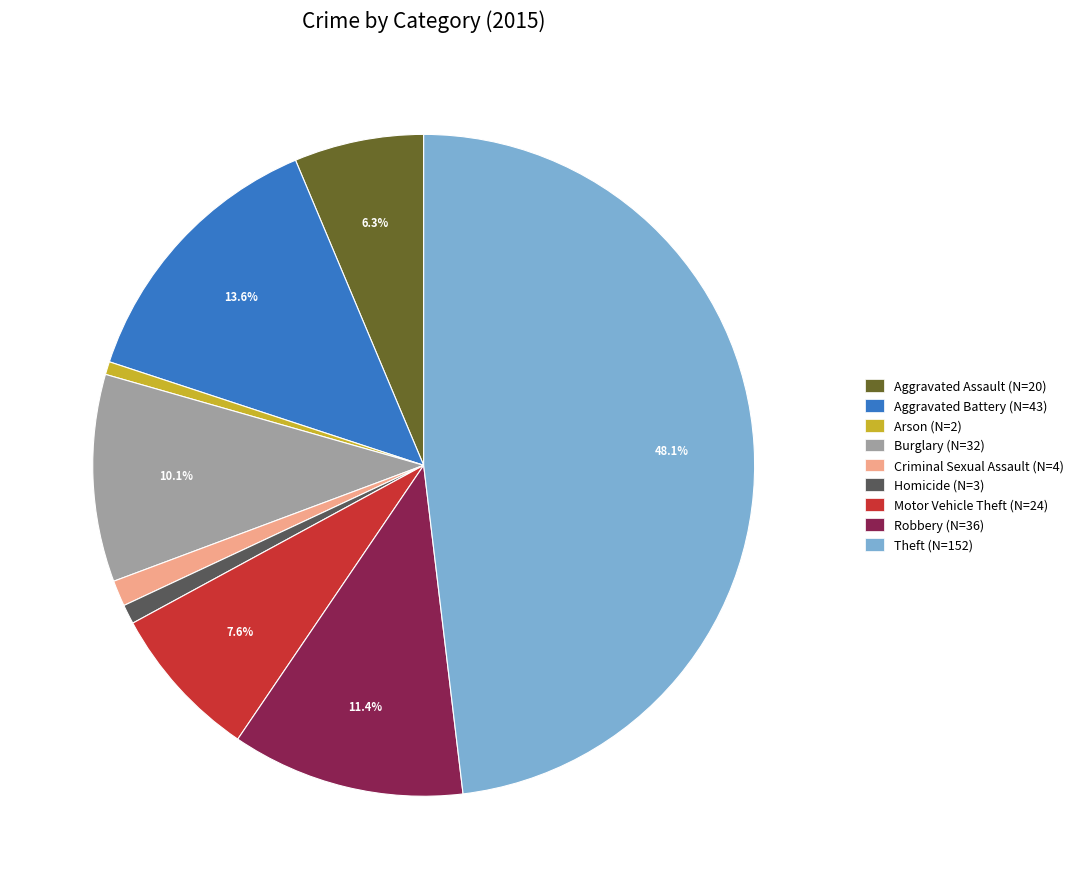

Do Arson and Robbery together represent more than half of the pie?

No